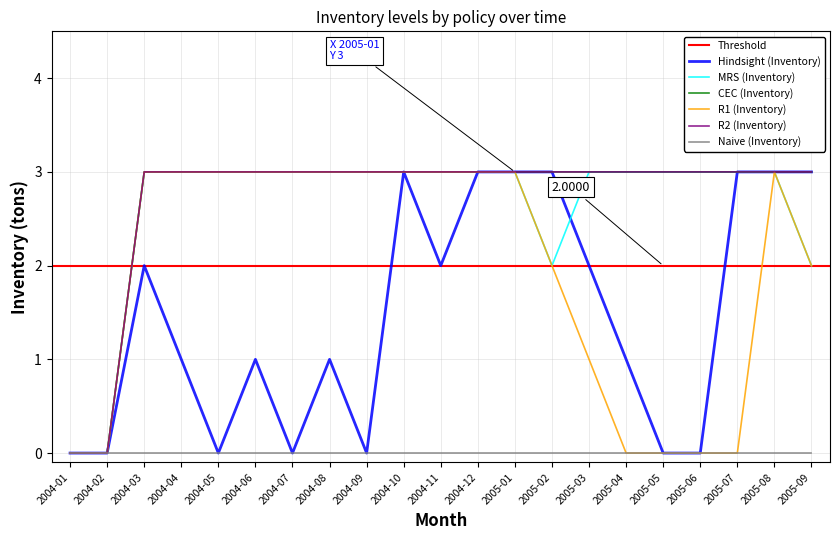

True or false: R2 (Inventory) has more than 0 interior local peaks.

False